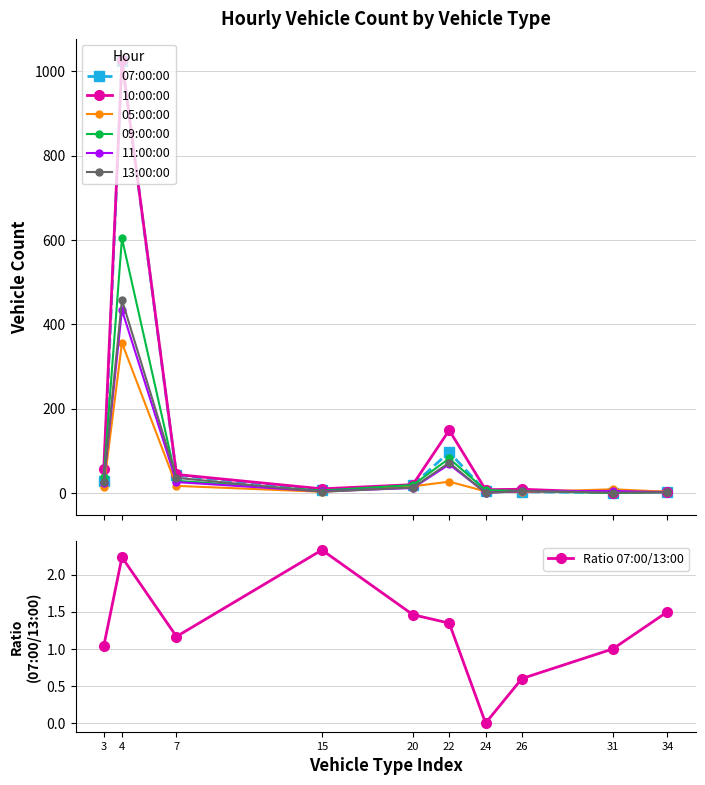

True or false: 11:00:00 has more than 2 interior local peaks.

True